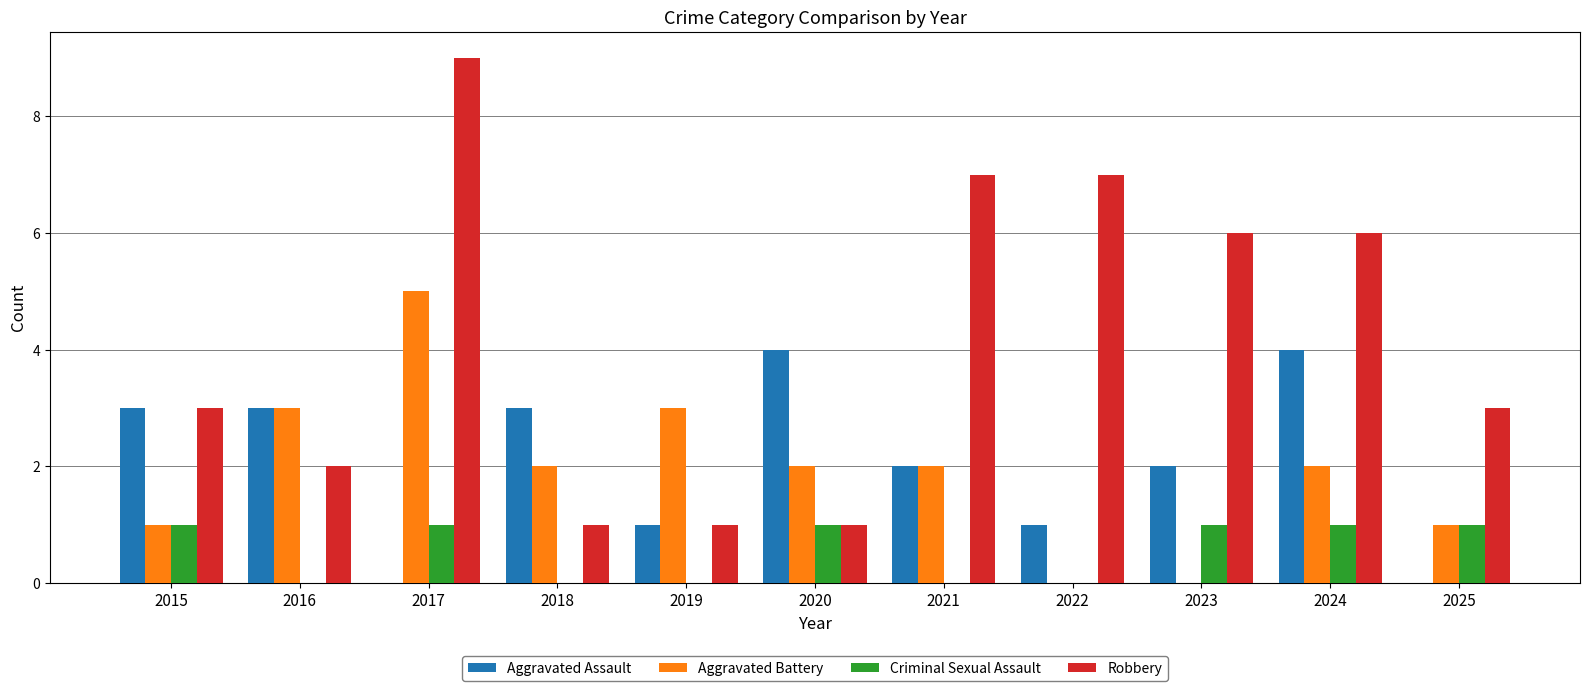

What is the difference between the Robbery values at 2020 and 2025?

2